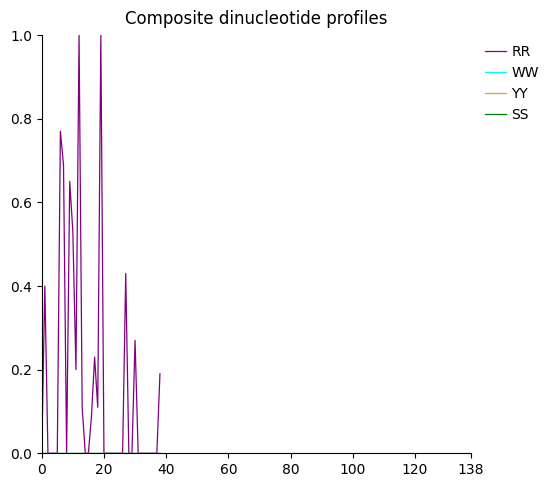

How many lines are shown in the chart?

4